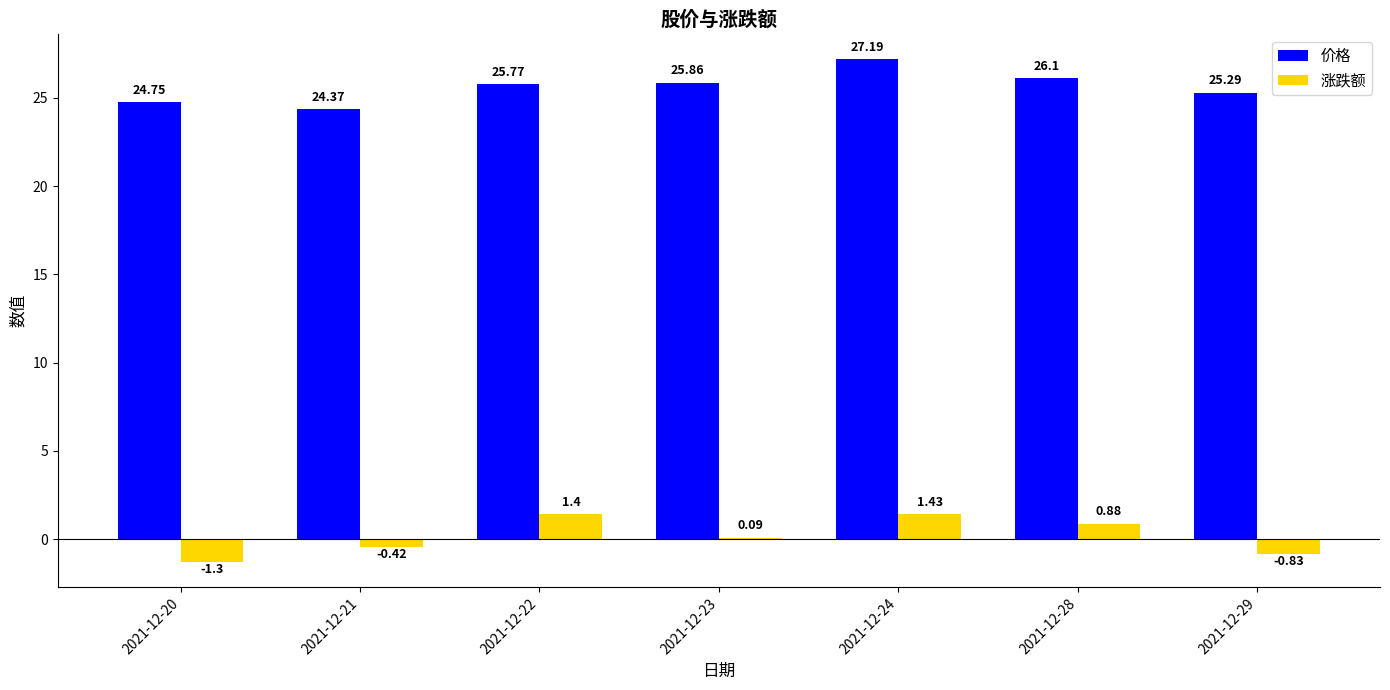

Between 2021-12-20 and 2021-12-22, which series saw the biggest shift?

涨跌额